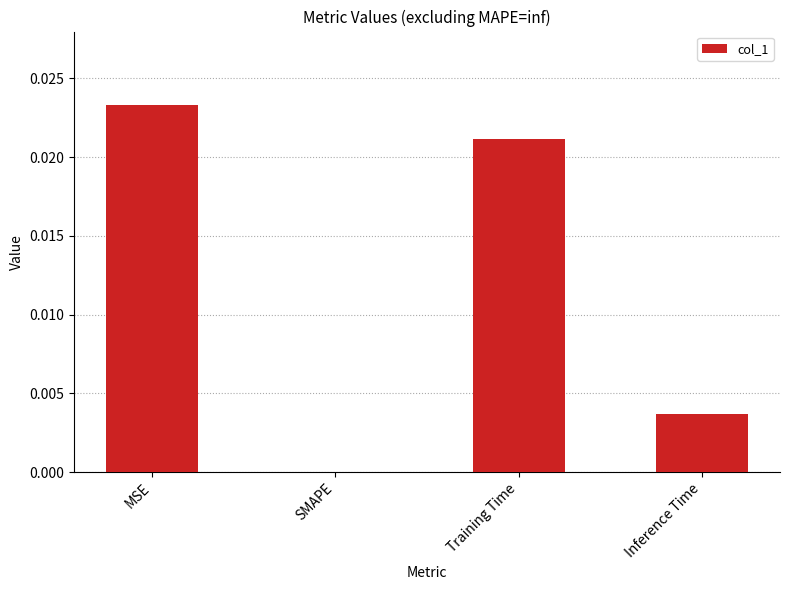

At which label is the value closest to 0?

SMAPE